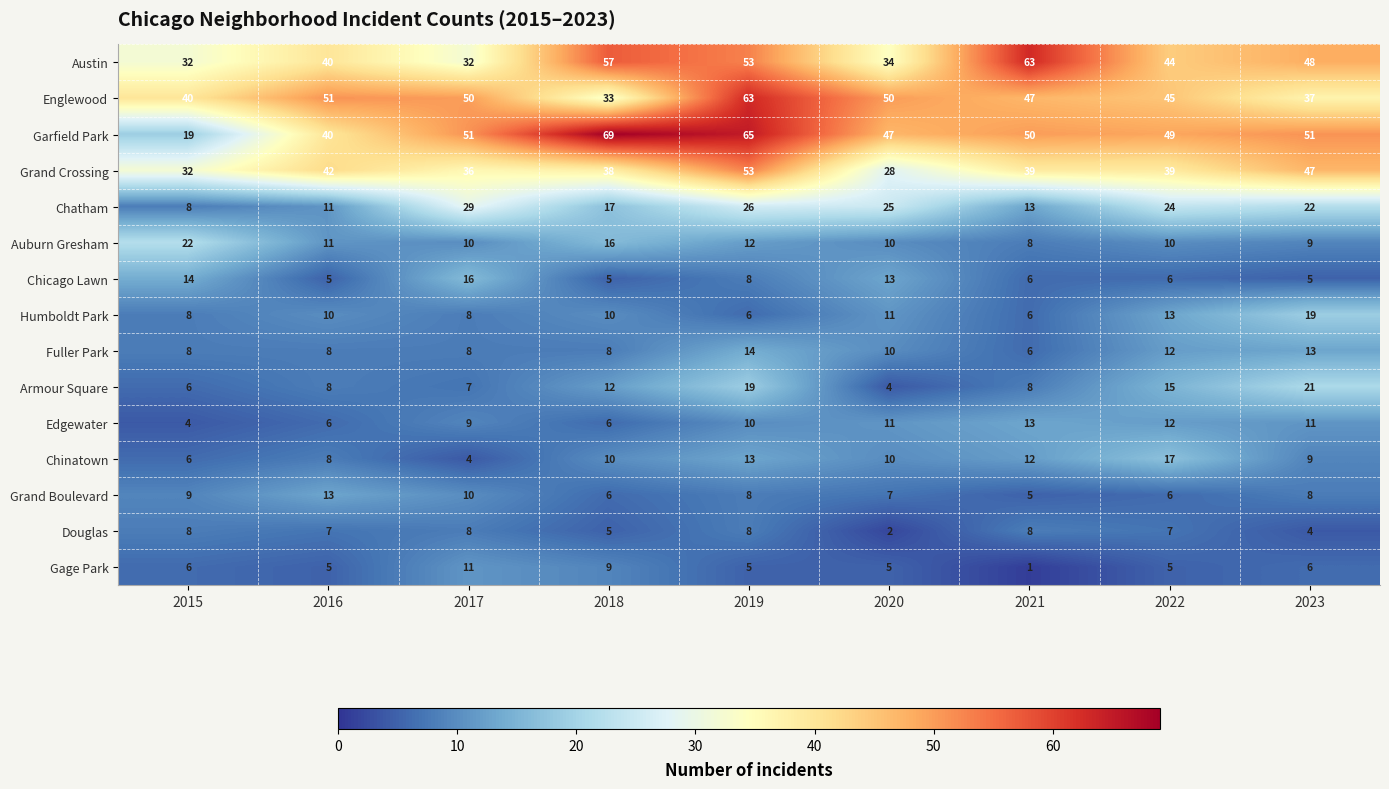

Which series has the widest spread of values?

Garfield Park